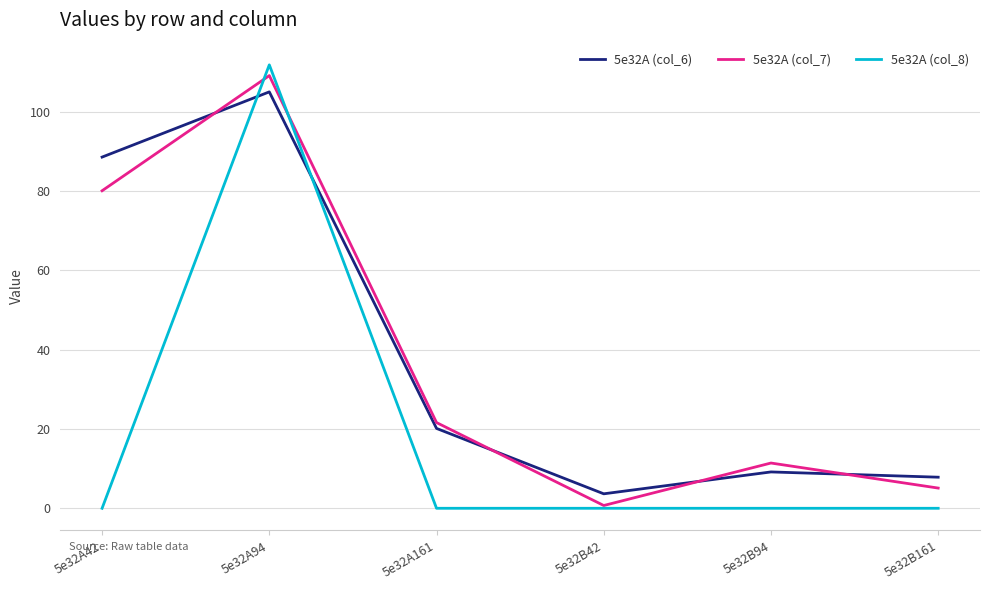

How many times do 5e32A (col_6) and 5e32A (col_8) cross each other?

2